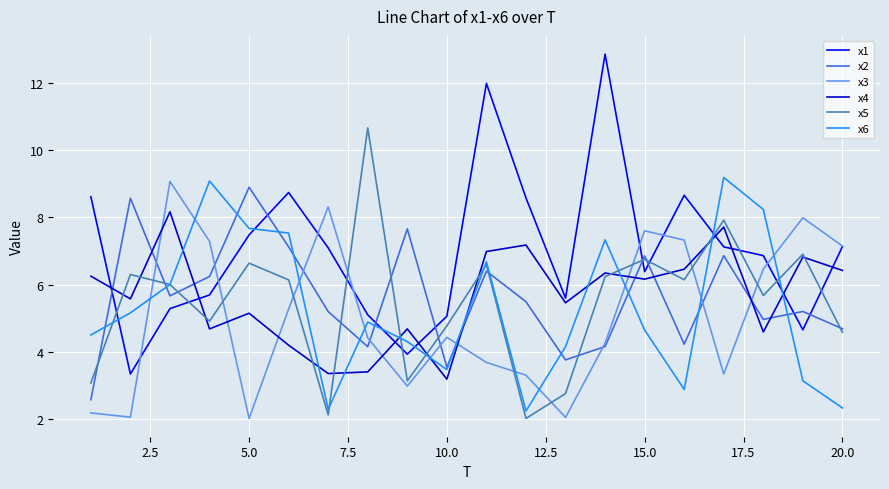

True or false: x1 and x2 cross at least once.

True